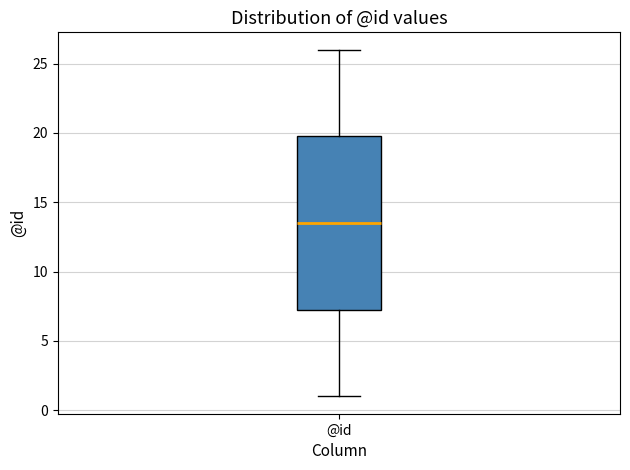

Transcribe this box plot: give where the median line is, the range the box spans, and where the two whiskers end, as read against the y-axis. The values are not printed on the chart, so give them approximately, as read against the axis.

median 13.5, box 7.5 to 20.0, whiskers 1.0 to 26.0